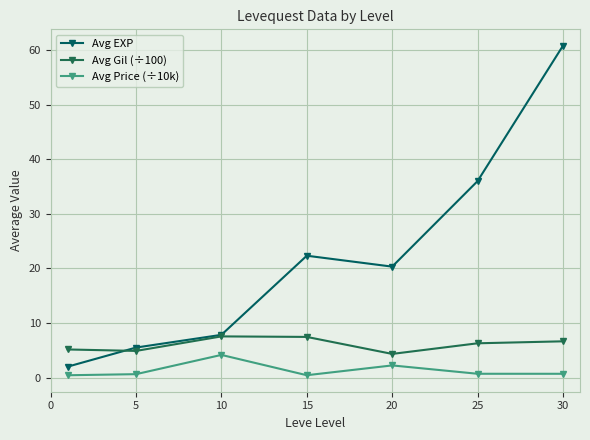

What are all the series names shown in the legend?

Avg EXP, Avg Gil (÷100), Avg Price (÷10k)